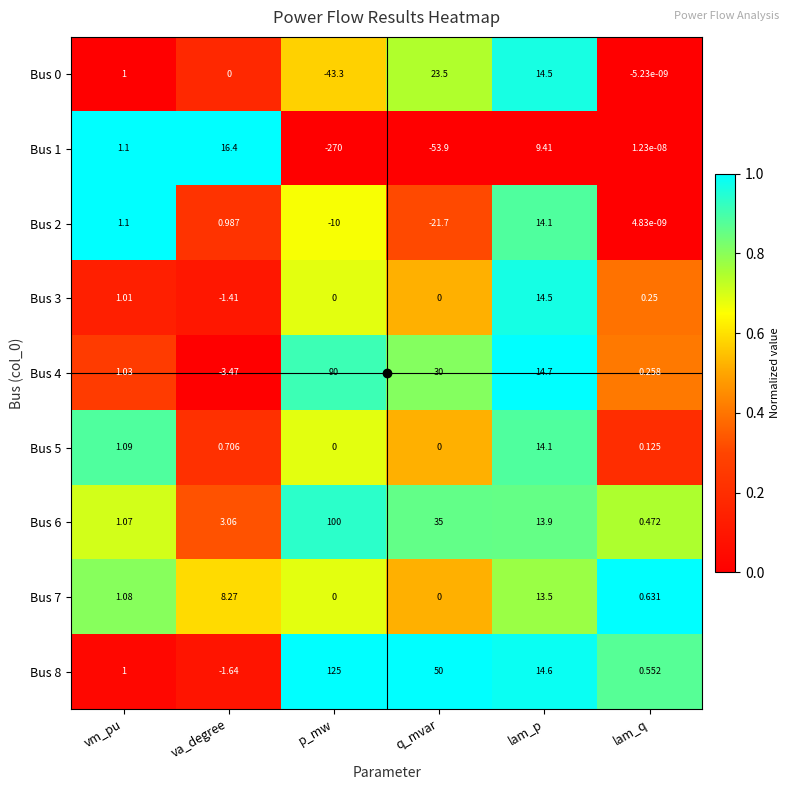

At how many categories does at least one series exceed 0?

6